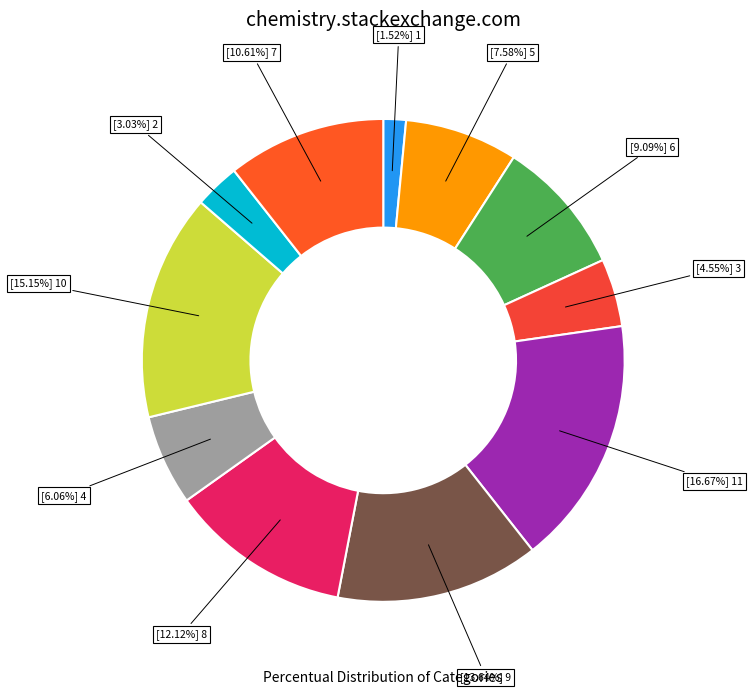

How many segments does this pie chart have?

11